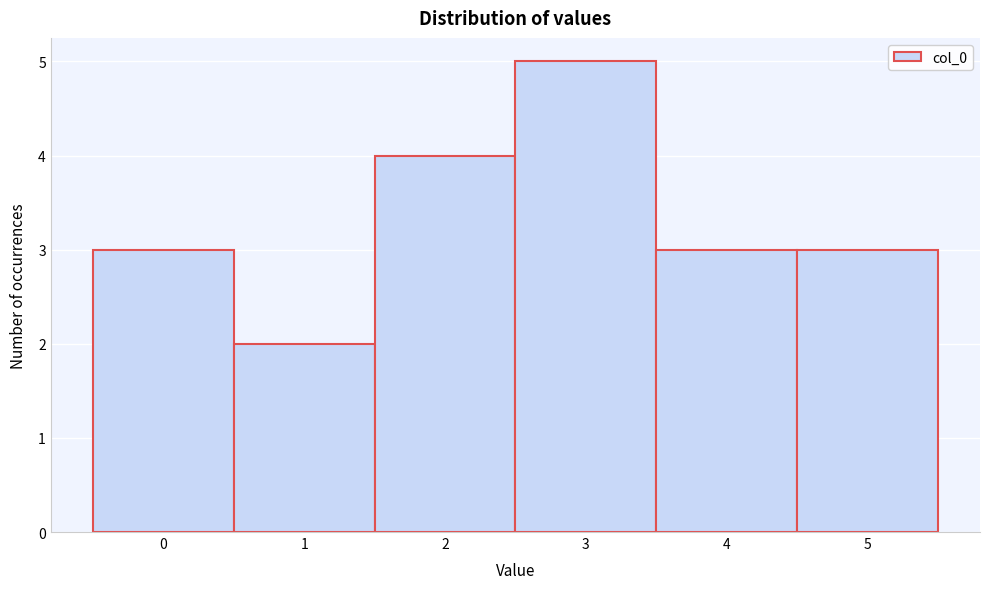

What is the height of the bar covering 2.5 to 3.5 on the x-axis? The values are not printed on the chart, so give them approximately, as read against the axis.

5